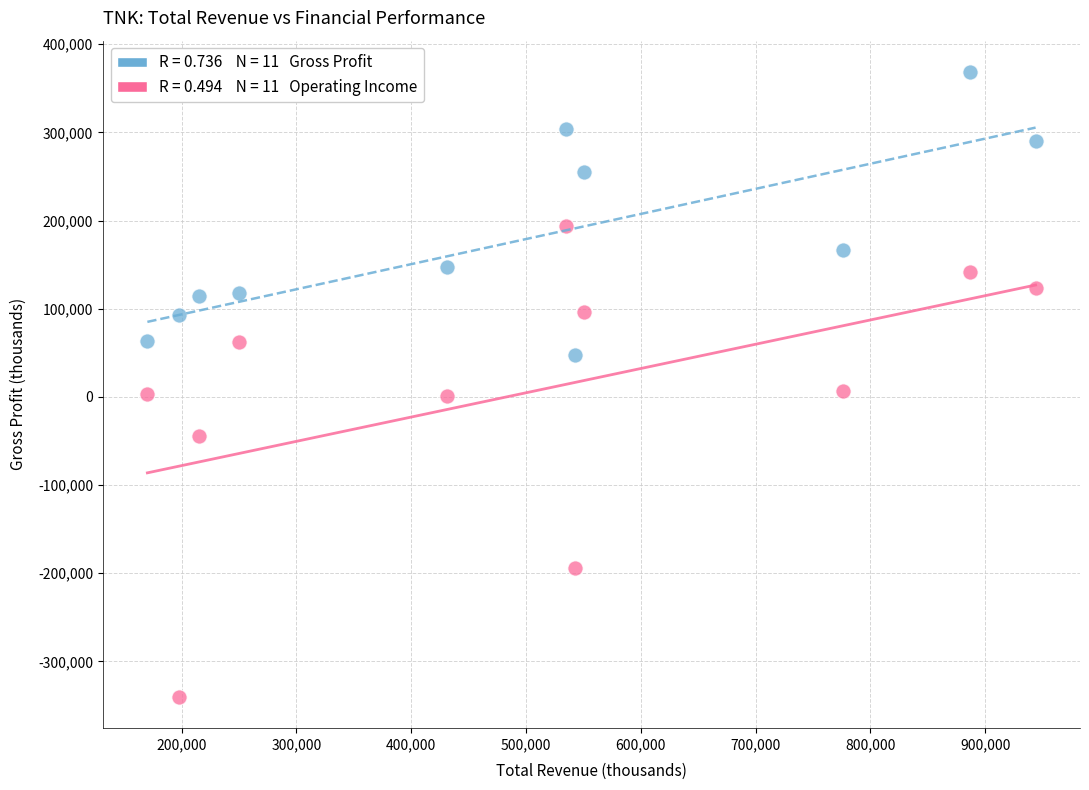

Across all data points, what is the range of Y values (max minus min)?

708800